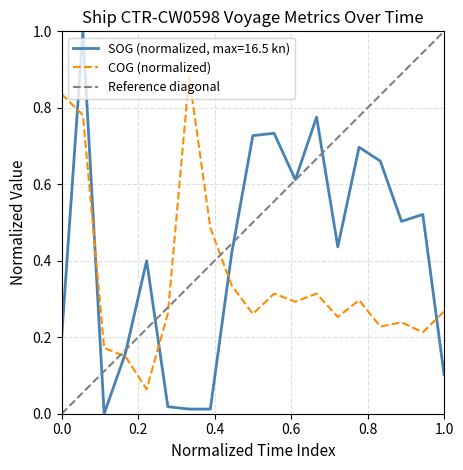

At how many categories does at least one series exceed 0?

19